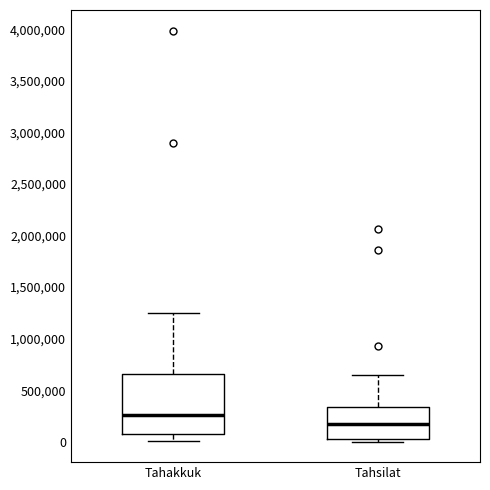

Reading left to right, transcribe this box plot: for each box, give where its median line is, the range the box spans, and where its two whiskers end, as read against the y-axis. The values are not printed on the chart, so give them approximately, as read against the axis.

Tahakkuk: median 250000, box 50000 to 650000, whiskers 0 to 1250000
Tahsilat: median 150000, box 50000 to 350000, whiskers 0 to 650000